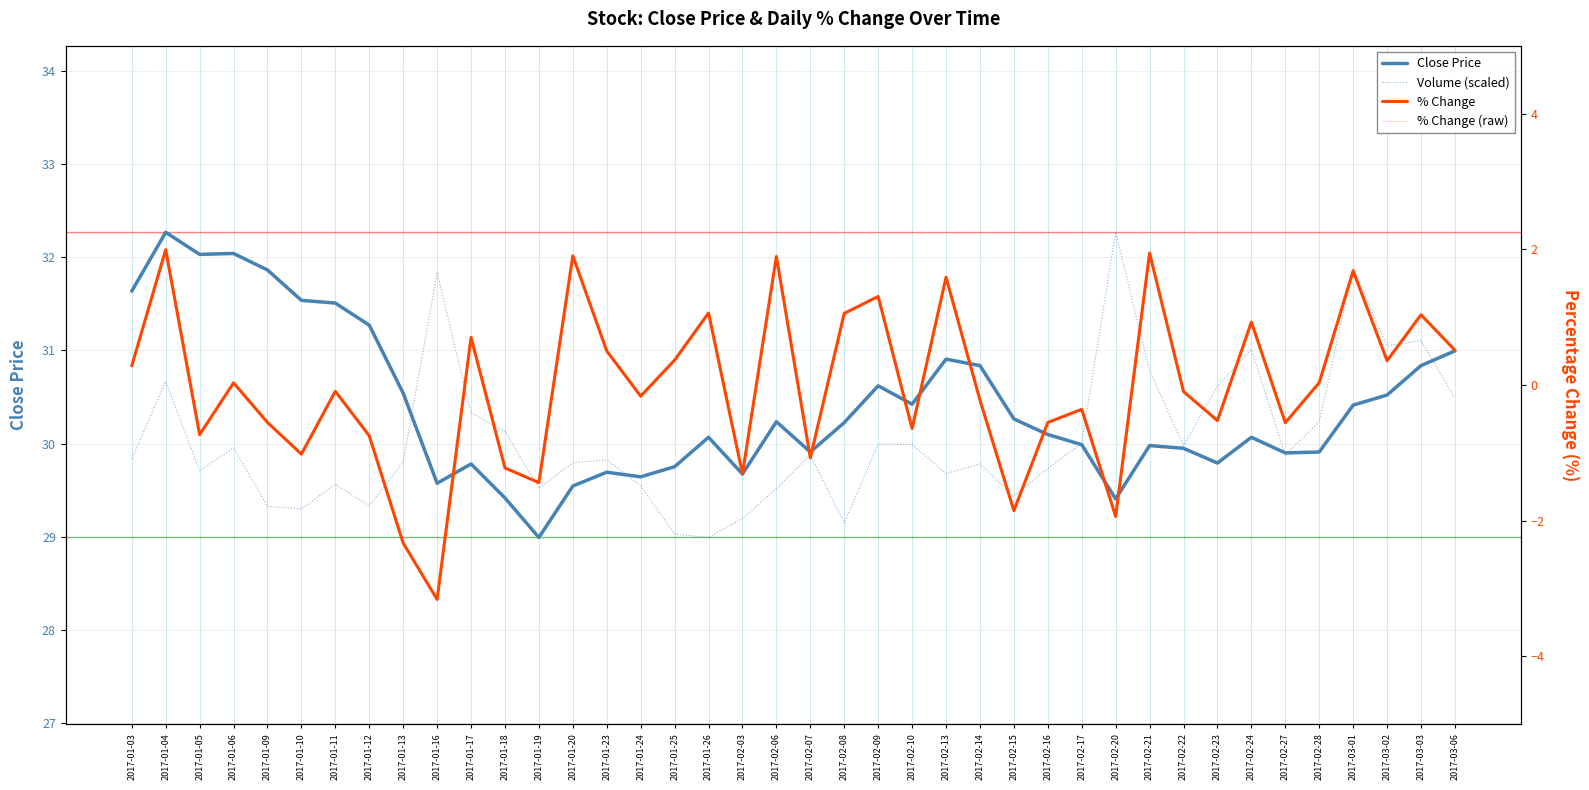

How many data points in % Change are above 0?

19